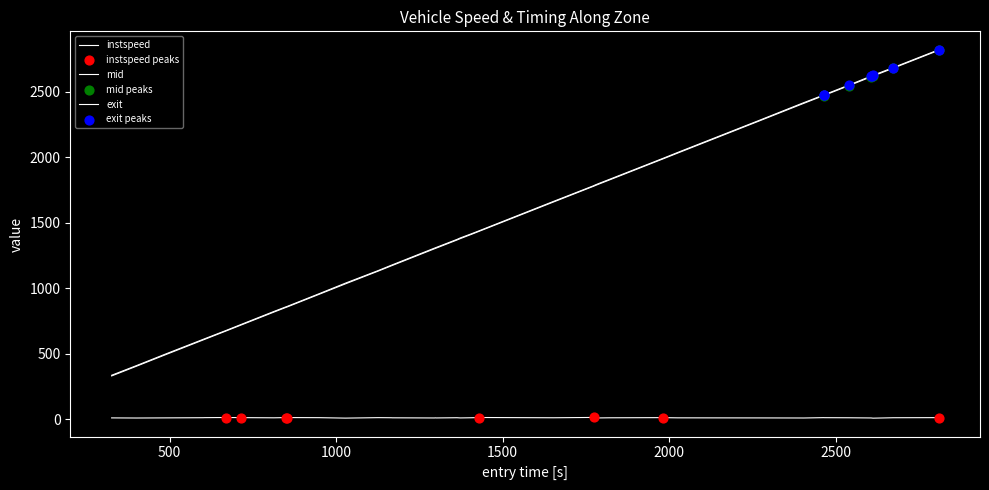

Which series has the largest total across all categories?

exit